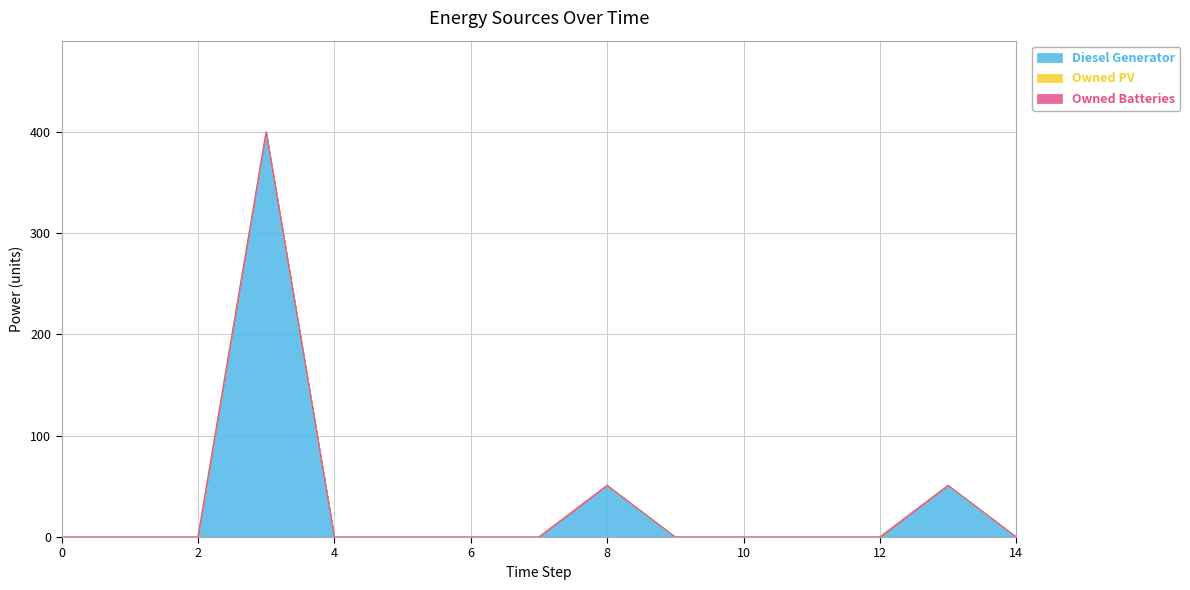

Reading right to left, what are all the values shown in this chart?

Diesel Generator: 0	51	0	0	0	0	51	0	0	0	0	400	0	0	0
Owned PV: 0	0	0	0	0	0	0	0	0	0	0	0	0	0	0
Owned Batteries: 0	0	0	0	0	0	0	0	0	0	0	0	0	0	0